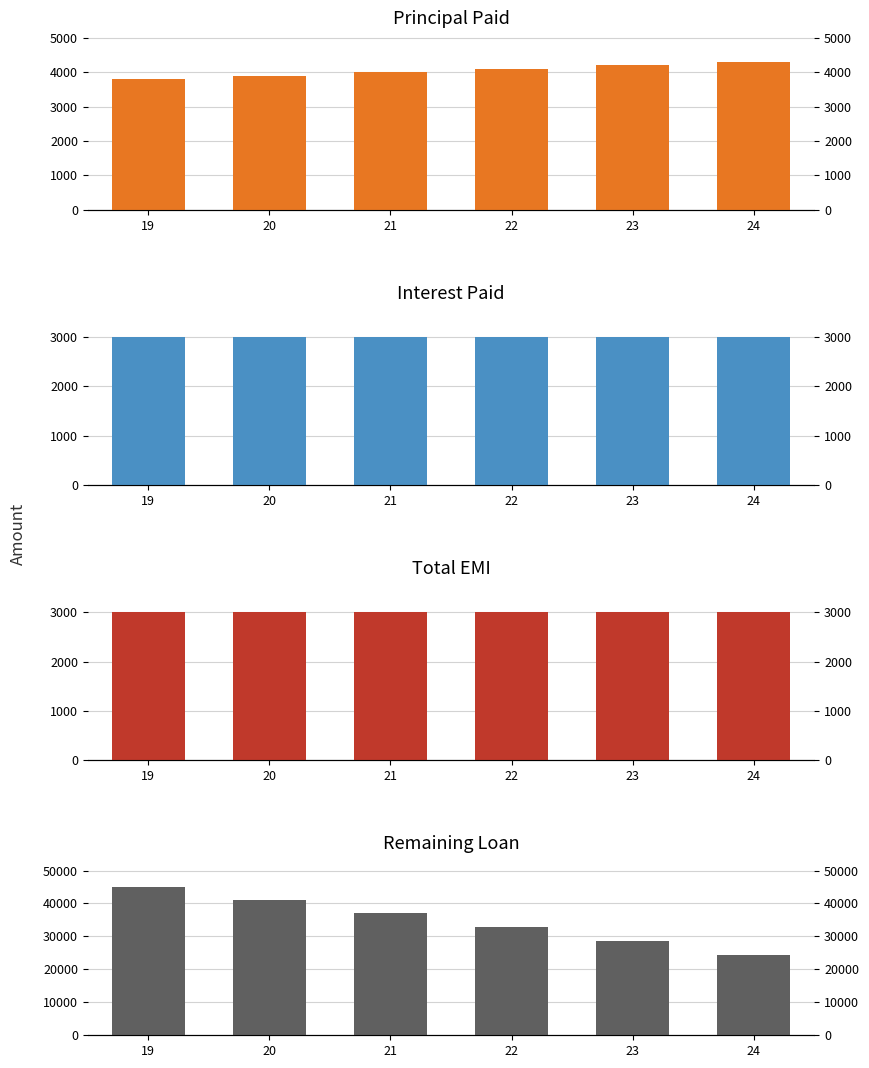

Which series has the largest total across all categories?

Remaining Loan